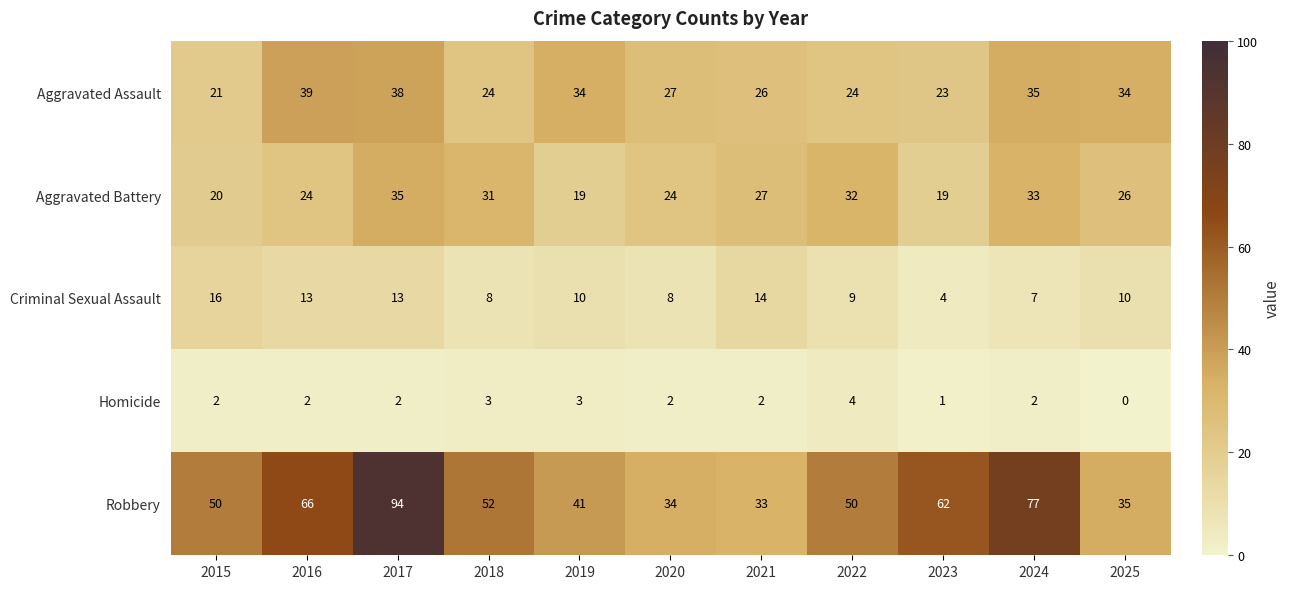

What is the difference between the highest and lowest values at 2018?

49